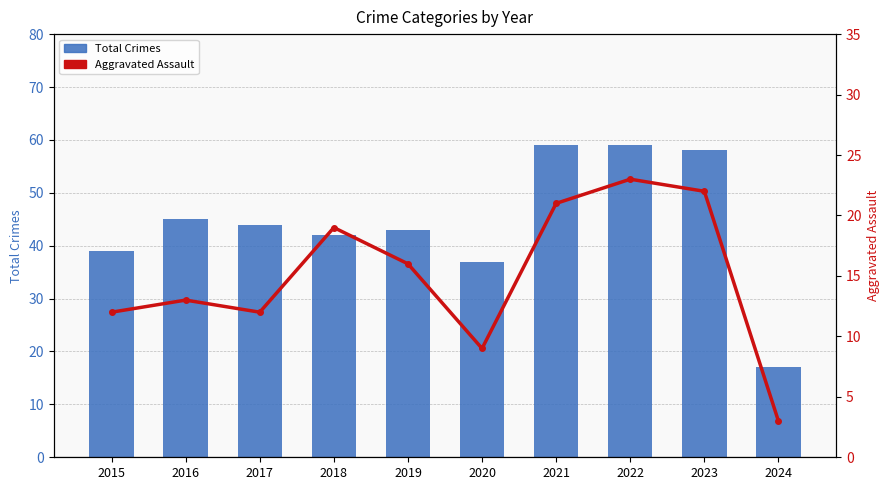

What is the difference between the maximum and minimum values in the Total series?

42